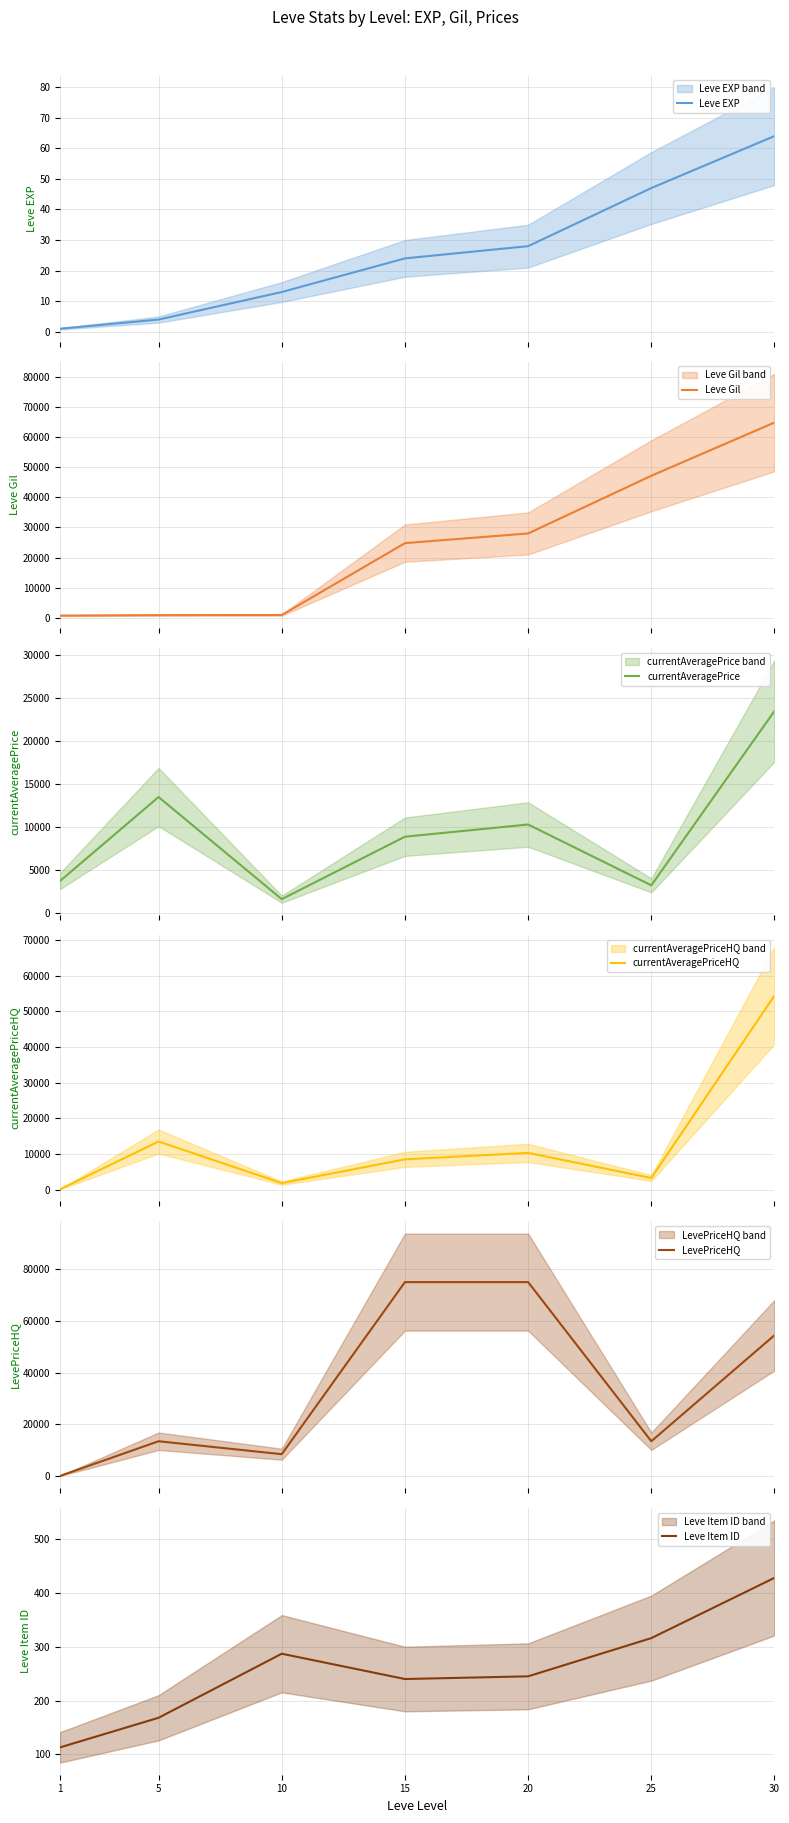

Reading left to right, list all the values displayed in this chart.

Leve EXP: 1=1	5=4	10=13	15=24	20=28	25=47	30=64
Leve Gil: 1=690	5=840	10=880	15=24790	20=28010	25=47200	30=64910
currentAveragePrice: 1=3763	5=13499	10=1658	15=8899	20=10313	25=3261	30=23475
currentAveragePriceHQ: 1=100	5=13499	10=1832	15=8500	20=10313	25=3261	30=54477
LevePriceHQ: 1=100	5=13499	10=8500	15=75000	20=75000	25=13500	30=54477
Leve Item ID: 1=113	5=168	10=287	15=240	20=245	25=316	30=428